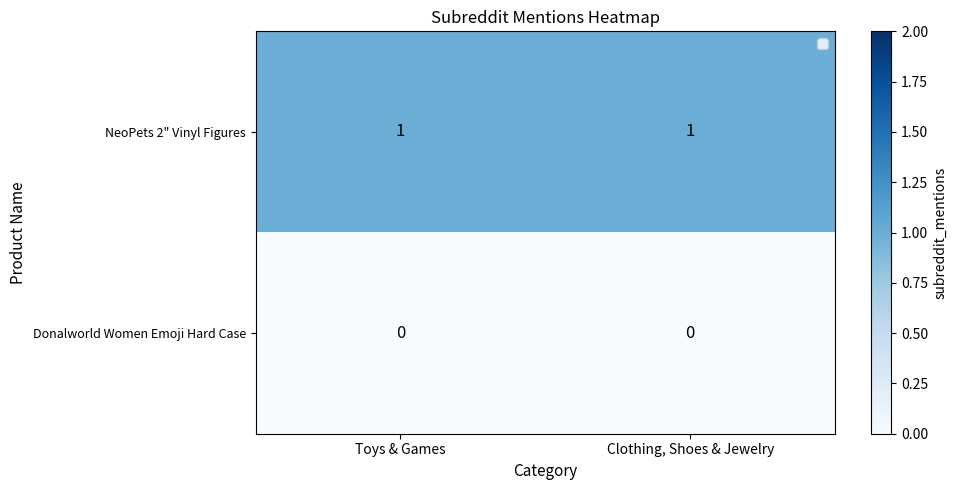

List the series in order of their peak value, highest first.

NeoPets 2" Vinyl Figures, Donalworld Women Emoji Hard Case